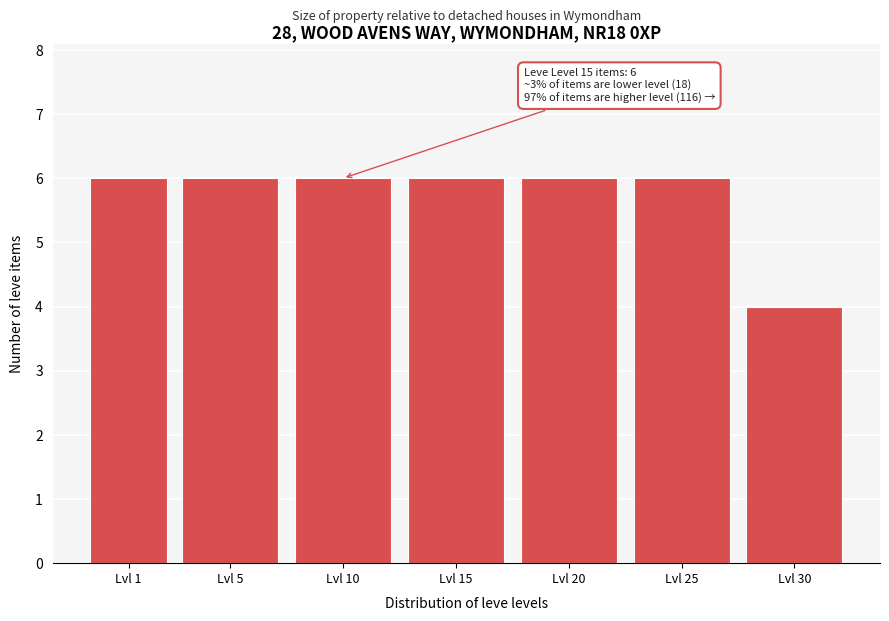

Reading left to right, what are all the values shown in this chart?

Lvl 1=6	Lvl 5=6	Lvl 10=6	Lvl 15=6	Lvl 20=6	Lvl 25=6	Lvl 30=4